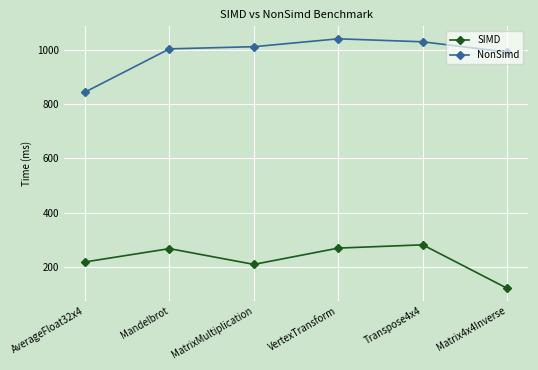

True or false: SIMD has a value of 450 at Mandelbrot.

False